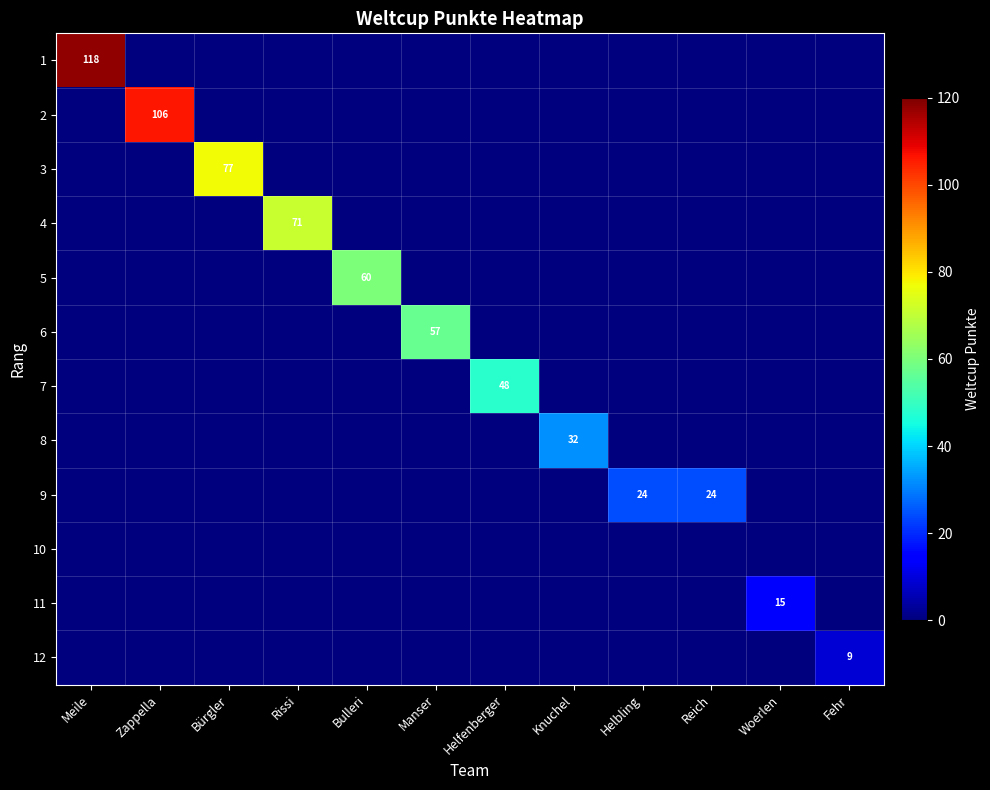

Between Woerlen and Meile, which is larger?

Meile